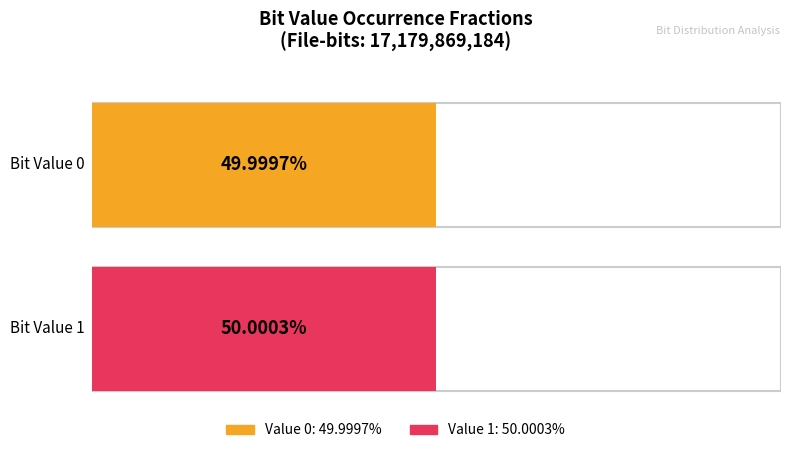

List the series in order of their peak value, lowest first.

0, 1